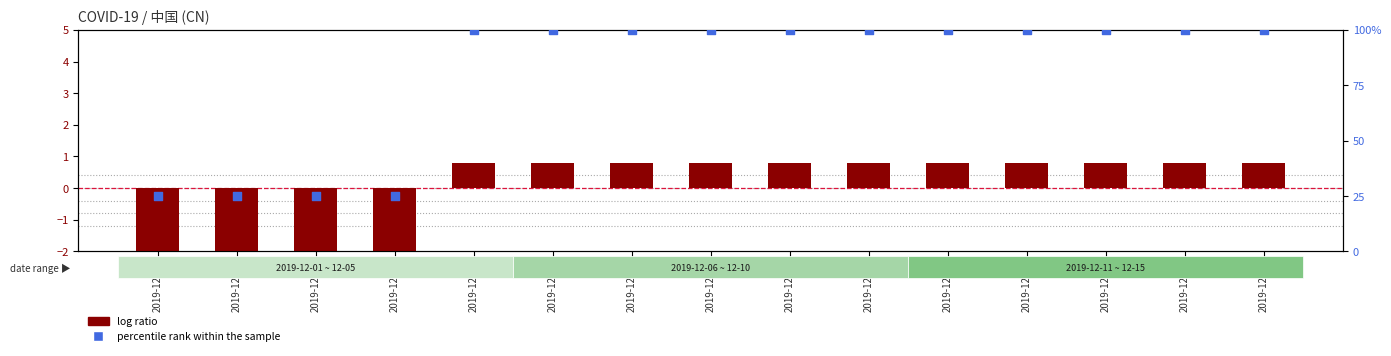

Which series has the widest spread of Y values?

percentile rank within the sample